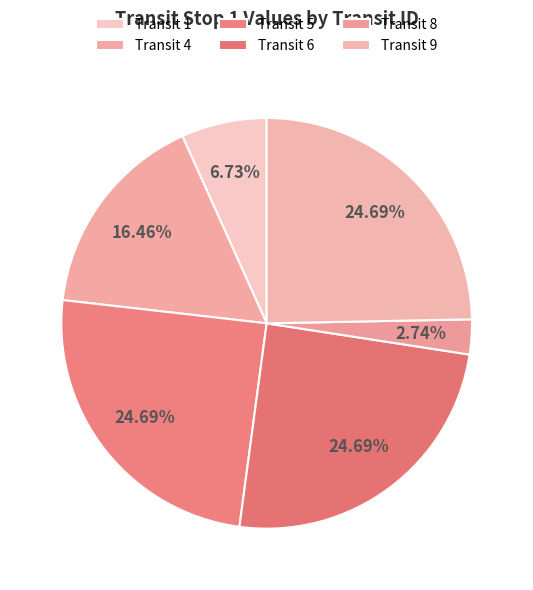

Count the number of slices in the pie.

6